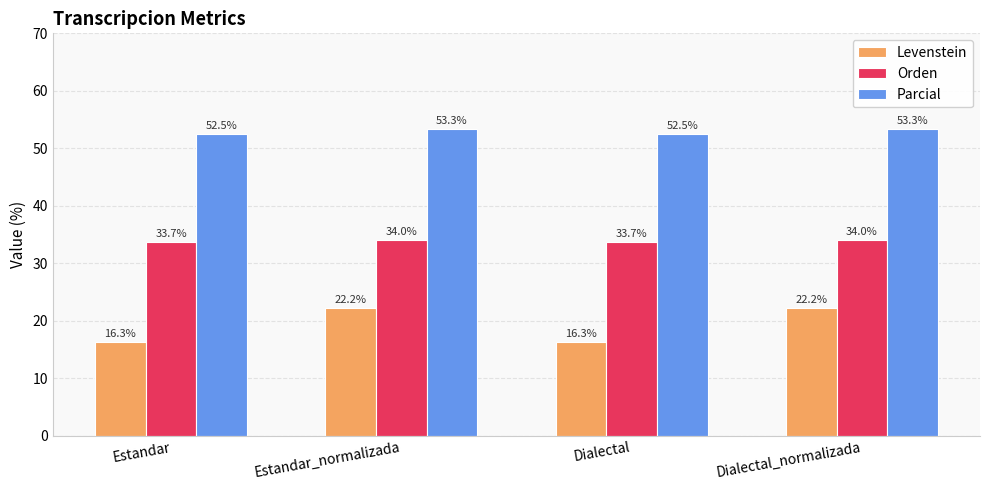

The value of Levenstein at Estandar is 16.3. True or false?

True